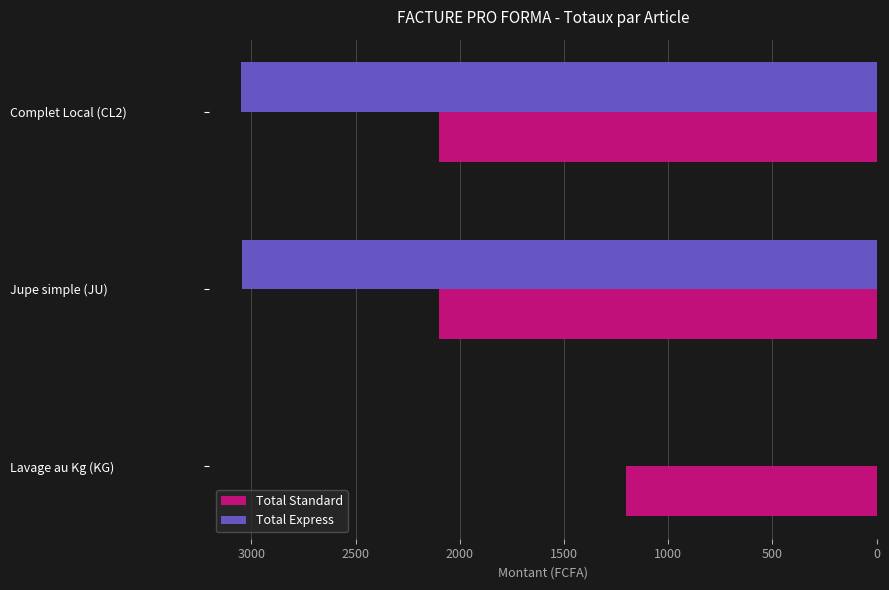

Which series has the widest spread of values?

Total Express